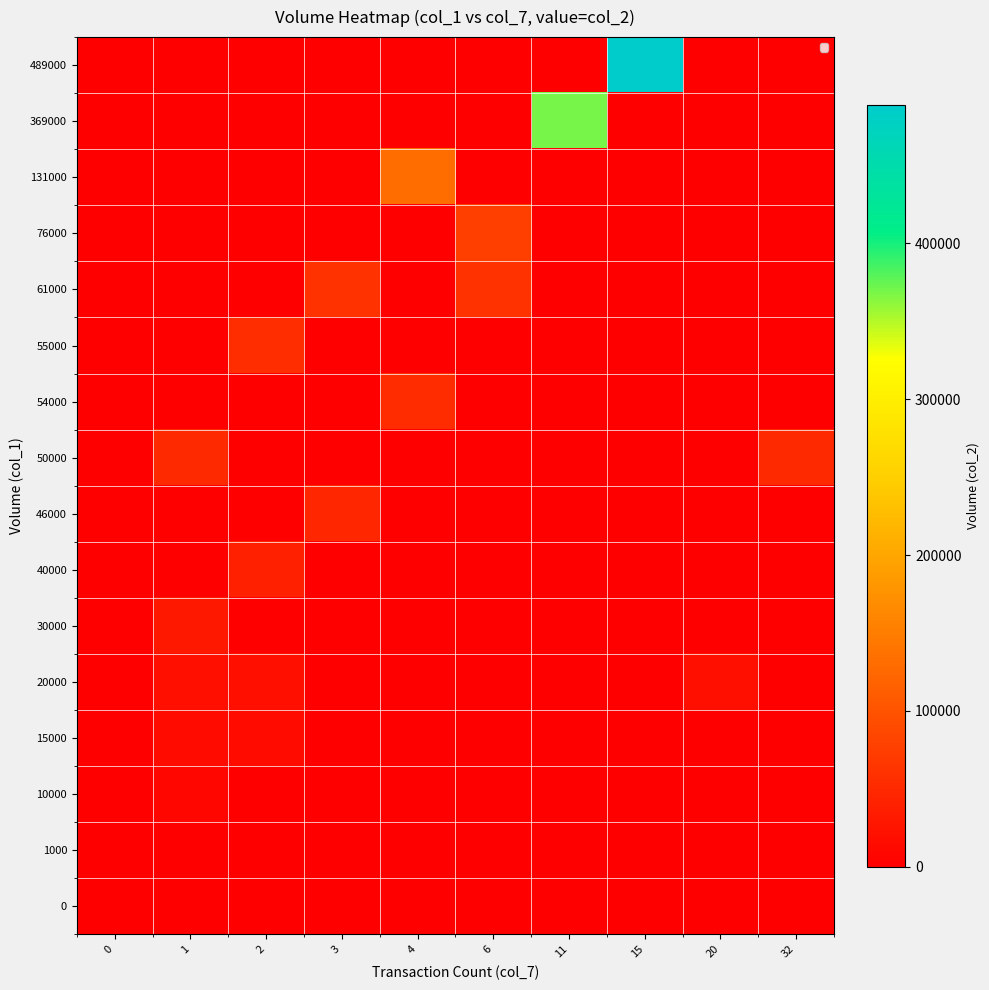

Reading left to right, extract all data points from this chart.

0: 0=0	1=0	2=0	3=0	4=0	6=0	11=0	15=0	20=0	32=0
1000: 0=0	1=1000	2=0	3=0	4=0	6=0	11=0	15=0	20=0	32=0
10000: 0=0	1=10000	2=0	3=0	4=0	6=0	11=0	15=0	20=0	32=0
15000: 0=0	1=15000	2=15000	3=0	4=0	6=0	11=0	15=0	20=0	32=0
20000: 0=0	1=20000	2=20000	3=0	4=0	6=0	11=0	15=0	20=20000	32=0
30000: 0=0	1=30000	2=0	3=0	4=0	6=0	11=0	15=0	20=0	32=0
40000: 0=0	1=0	2=40000	3=0	4=0	6=0	11=0	15=0	20=0	32=0
46000: 0=0	1=0	2=0	3=46000	4=0	6=0	11=0	15=0	20=0	32=0
50000: 0=0	1=50000	2=0	3=0	4=0	6=0	11=0	15=0	20=0	32=50000
54000: 0=0	1=0	2=0	3=0	4=54000	6=0	11=0	15=0	20=0	32=0
55000: 0=0	1=0	2=55000	3=0	4=0	6=0	11=0	15=0	20=0	32=0
61000: 0=0	1=0	2=0	3=61000	4=0	6=61000	11=0	15=0	20=0	32=0
76000: 0=0	1=0	2=0	3=0	4=0	6=76000	11=0	15=0	20=0	32=0
131000: 0=0	1=0	2=0	3=0	4=131000	6=0	11=0	15=0	20=0	32=0
369000: 0=0	1=0	2=0	3=0	4=0	6=0	11=369000	15=0	20=0	32=0
489000: 0=0	1=0	2=0	3=0	4=0	6=0	11=0	15=489000	20=0	32=0